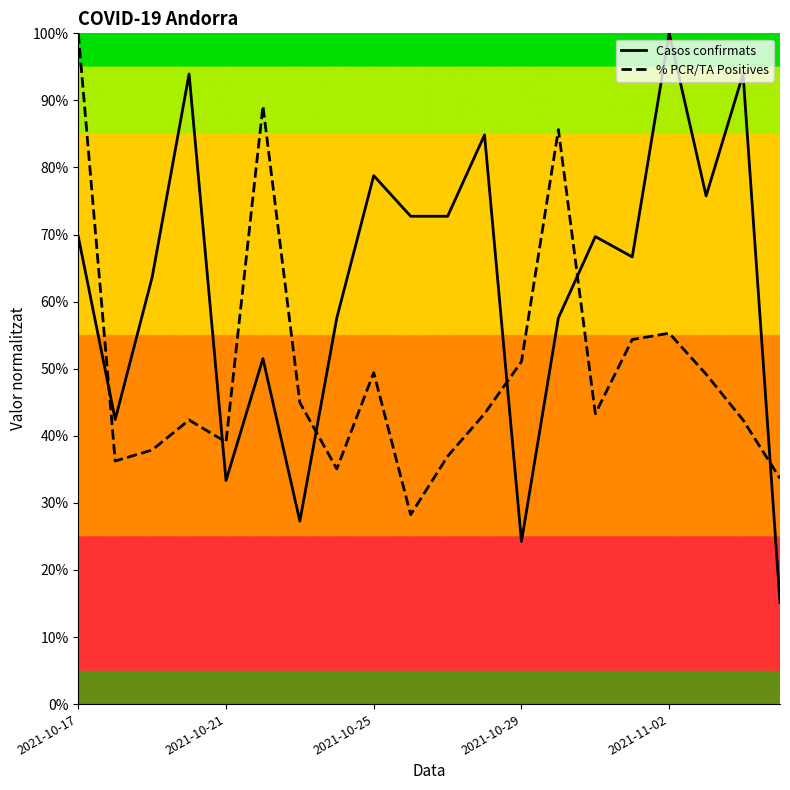

Which series has the widest spread of values?

Casos confirmats